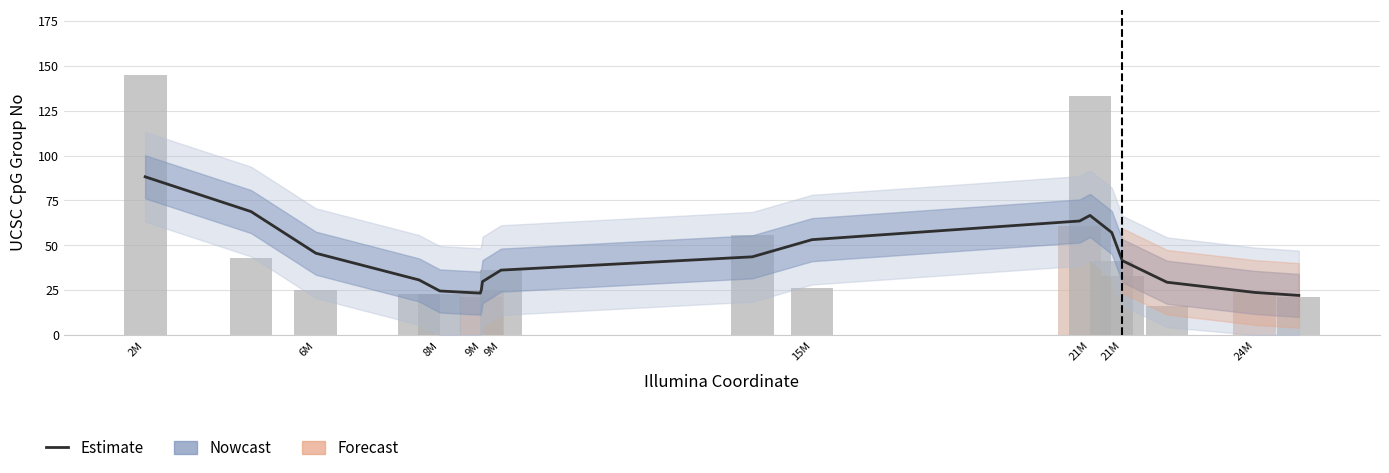

At which label does the data first exceed 41?

2M